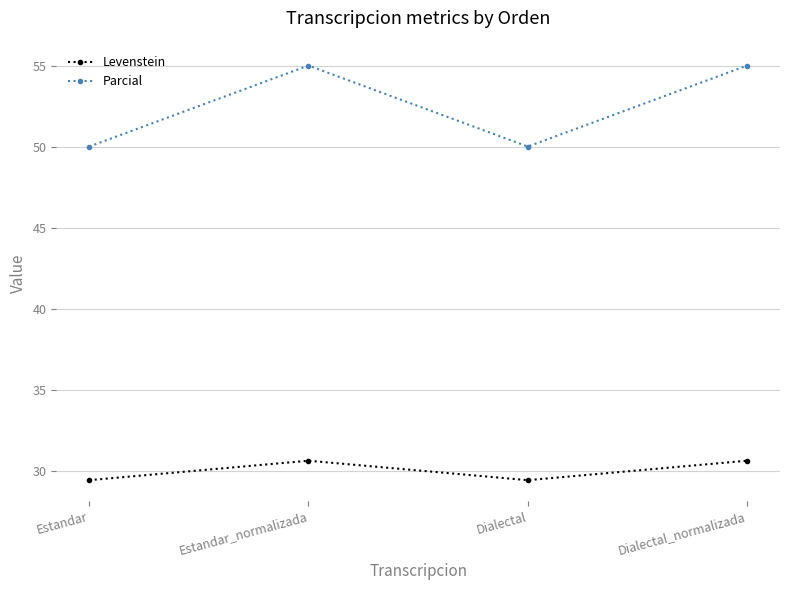

In Levenstein, how many points are lower than both neighbors (excluding endpoints)?

1